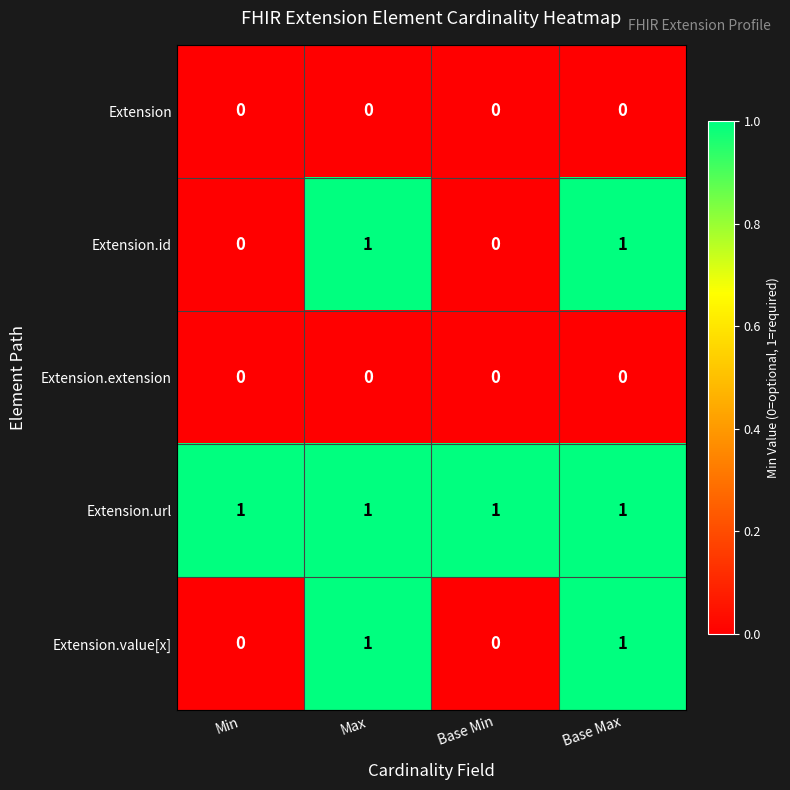

What is the total value across all series at Max?

3